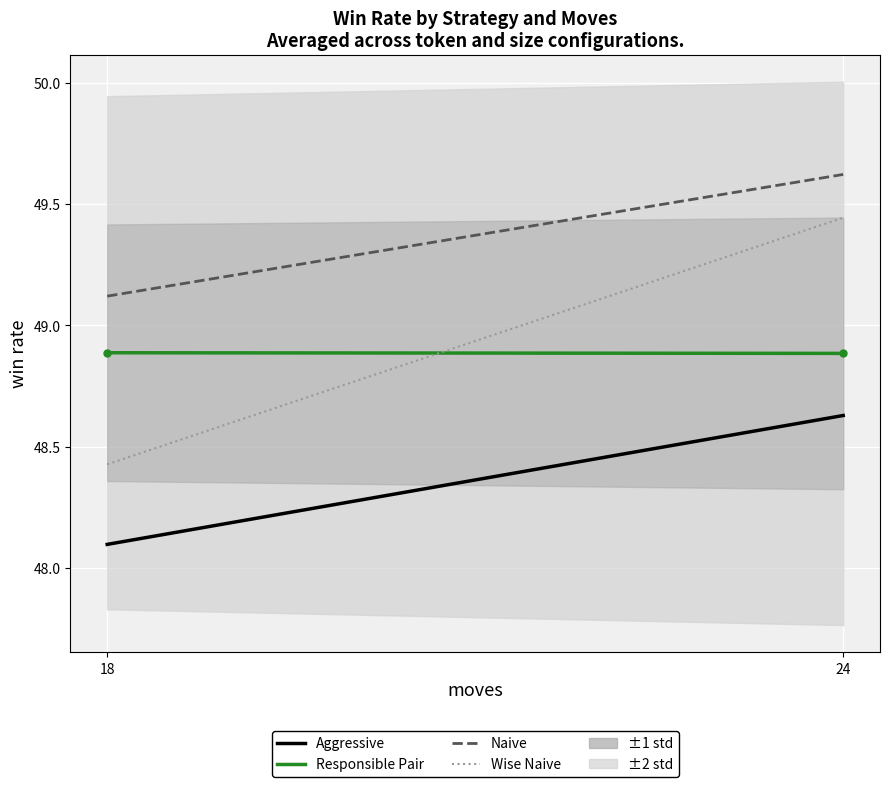

Which has a higher value, 18 or 24?

24